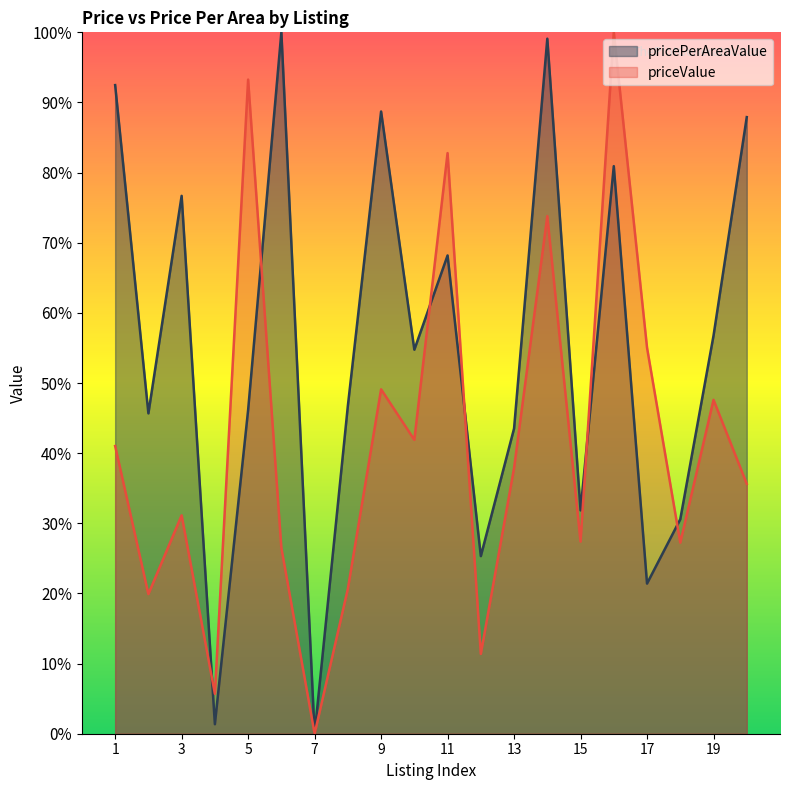

Reading right to left, list all the values displayed in this chart.

pricePerAreaValue: 0.9	0.6	0.3	0.2	0.8	0.3	1.0	0.4	0.3	0.7	0.5	0.9	0.5	0.0	1.0	0.5	0.0	0.8	0.5	0.9
priceValue: 0.4	0.5	0.3	0.6	1.0	0.3	0.7	0.4	0.1	0.8	0.4	0.5	0.2	0.0	0.3	0.9	0.1	0.3	0.2	0.4